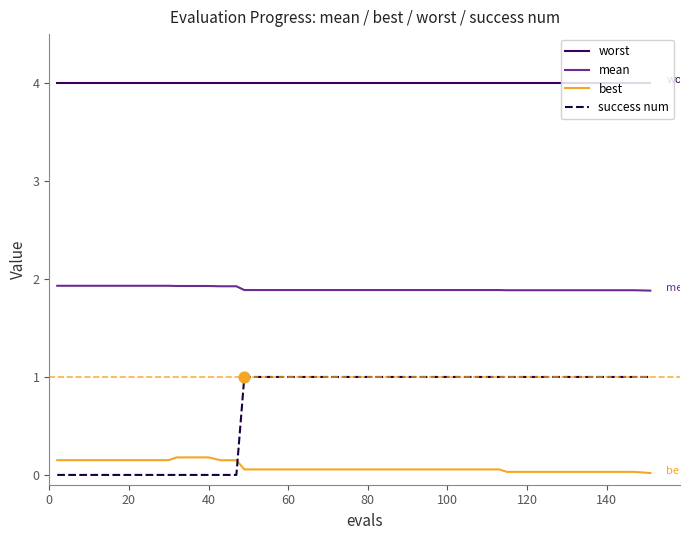

True or false: mean and success num cross at least once.

False